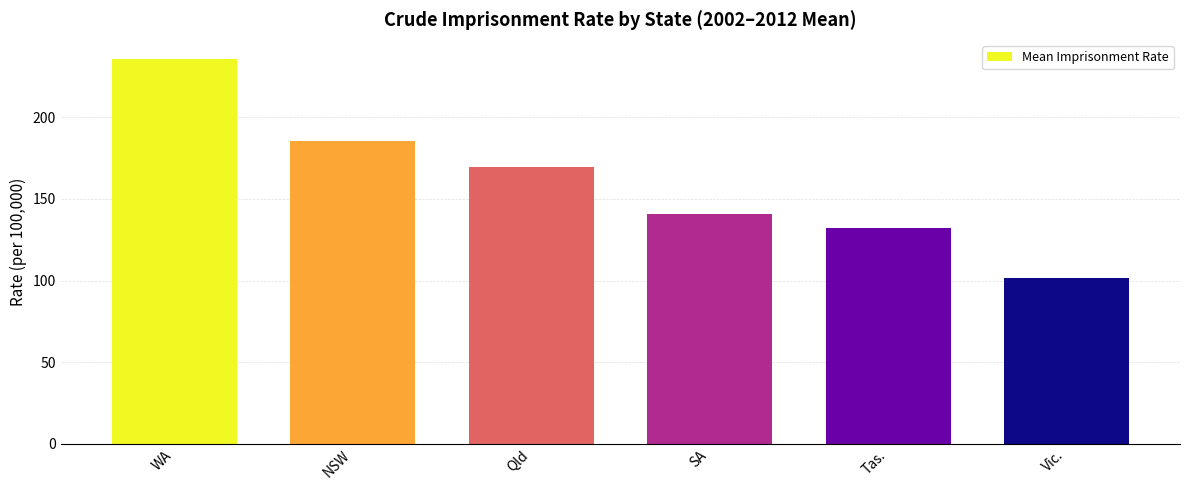

What value does the data have at WA?

235.8